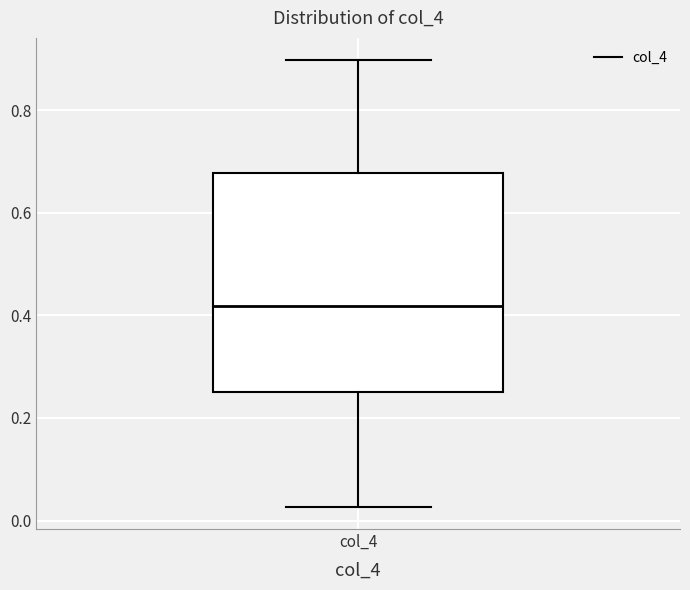

Transcribe this box plot: give where the median line is, the range the box spans, and where the two whiskers end, as read against the y-axis. The values are not printed on the chart, so give them approximately, as read against the axis.

median 0.42, box 0.24 to 0.68, whiskers 0.02 to 0.90